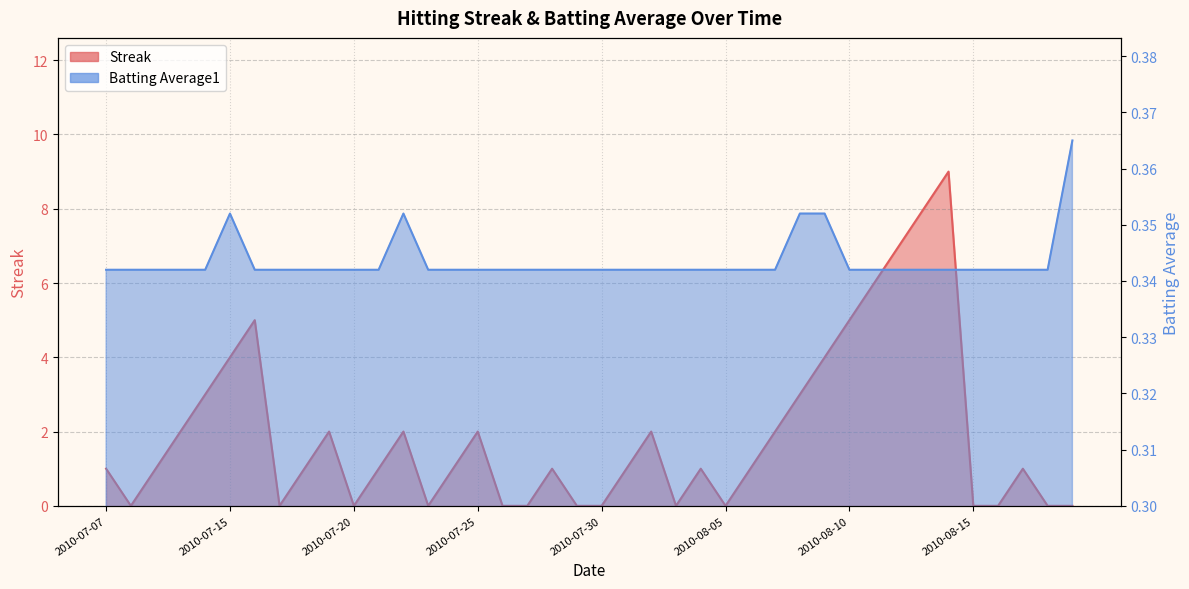

True or false: Batting Average1 has more than 0 interior local peaks.

True